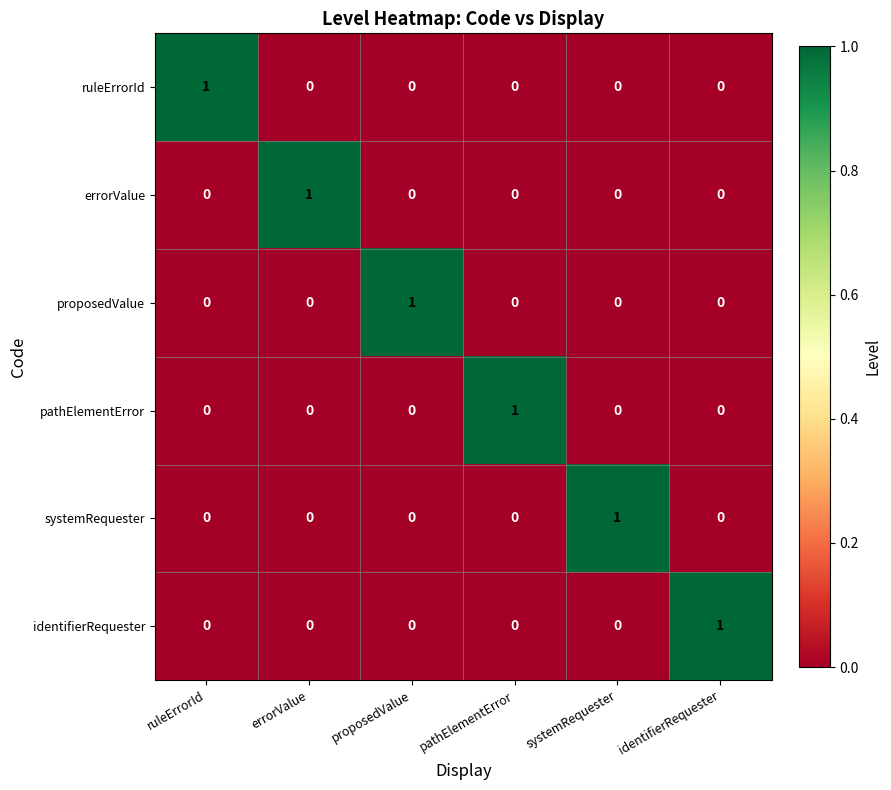

At how many categories does at least one series exceed 0?

6